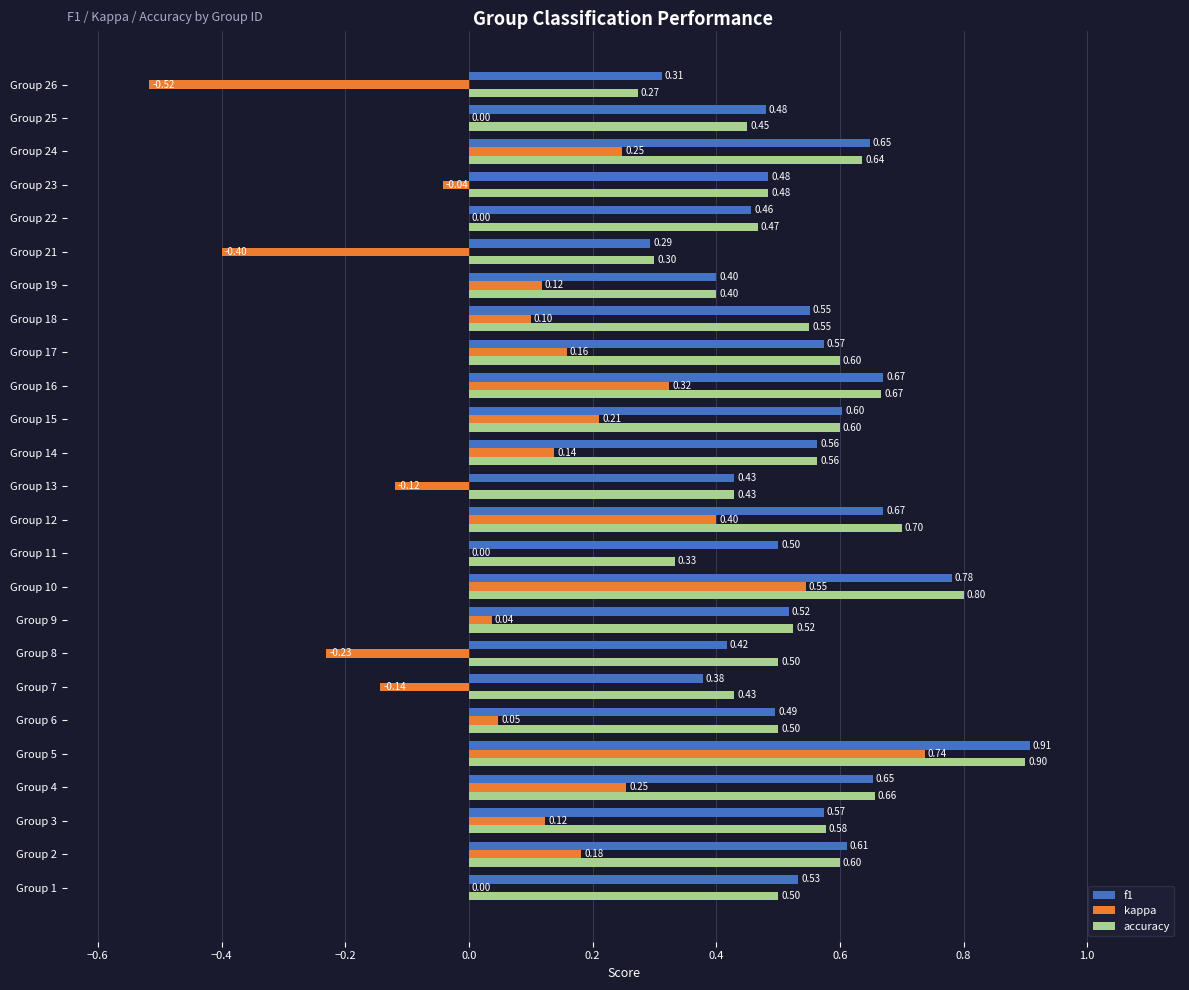

Is the value of f1 at Group 10 greater than the value of accuracy at Group 13?

Yes